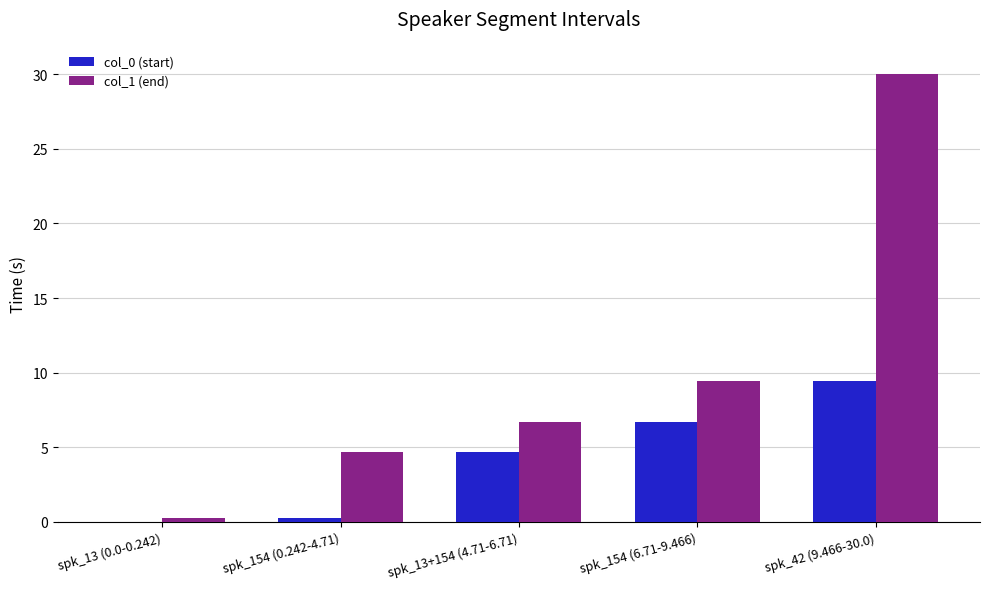

At which category is the sum across all series the highest?

spk_42 (9.466-30.0)